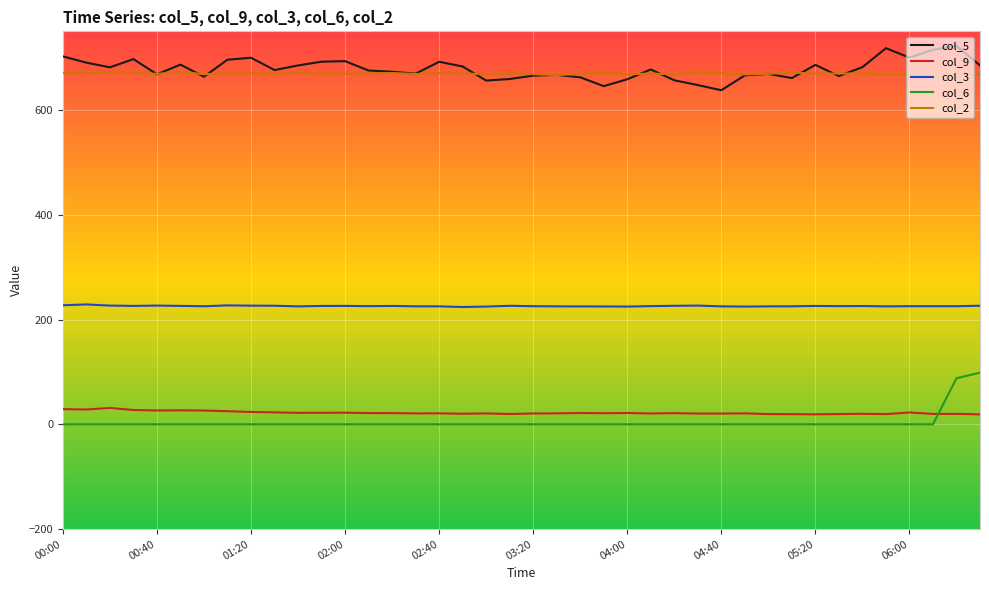

Which series has the widest spread of values?

col_6